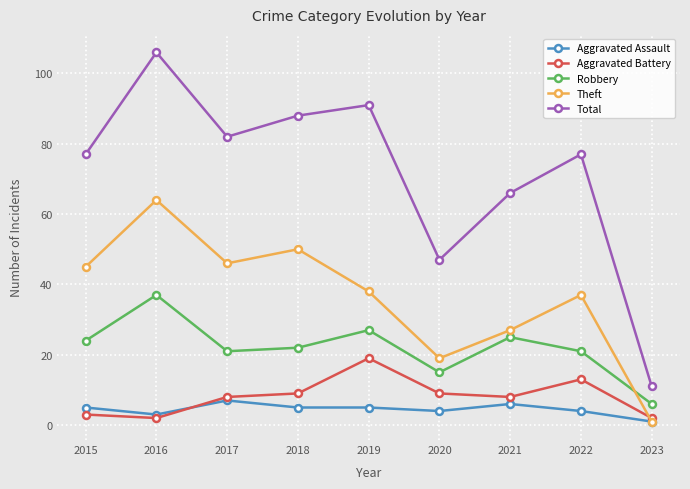

How many data points does each series have?

9